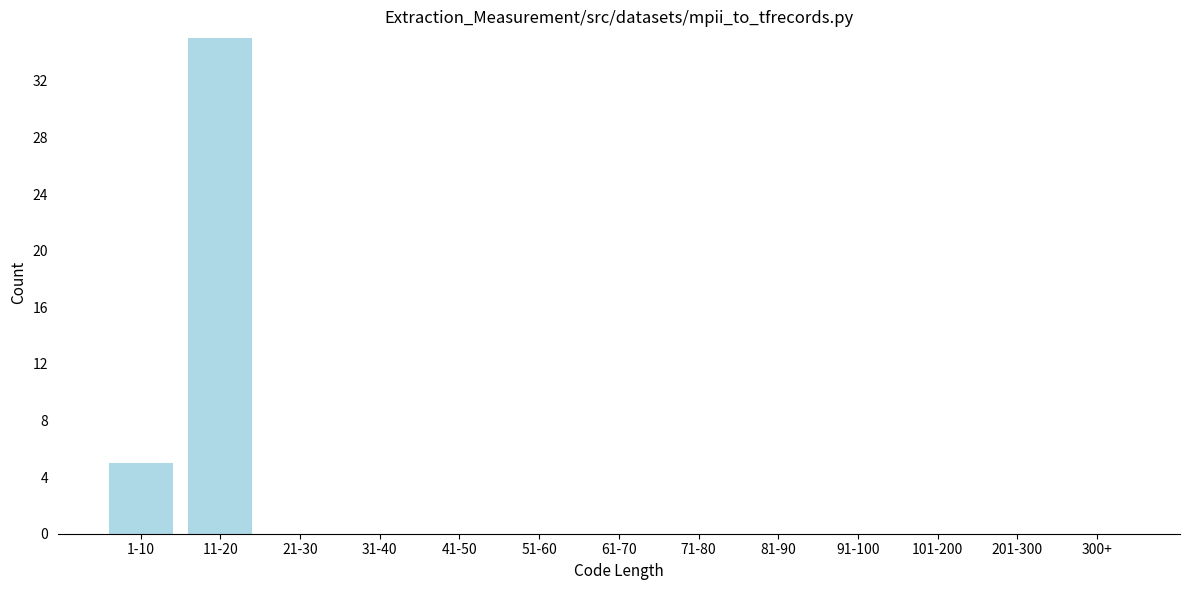

Reading left to right, transcribe all the data shown in this chart.

1-10=5	11-20=35	21-30=0	31-40=0	41-50=0	51-60=0	61-70=0	71-80=0	81-90=0	91-100=0	101-200=0	201-300=0	300+=0